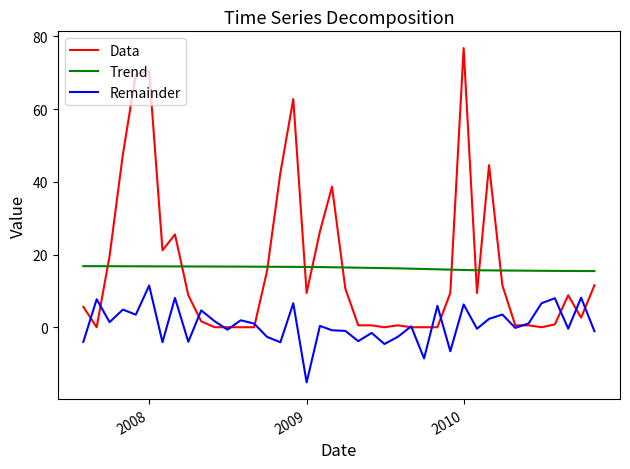

Which series has the largest range (max minus min)?

Data